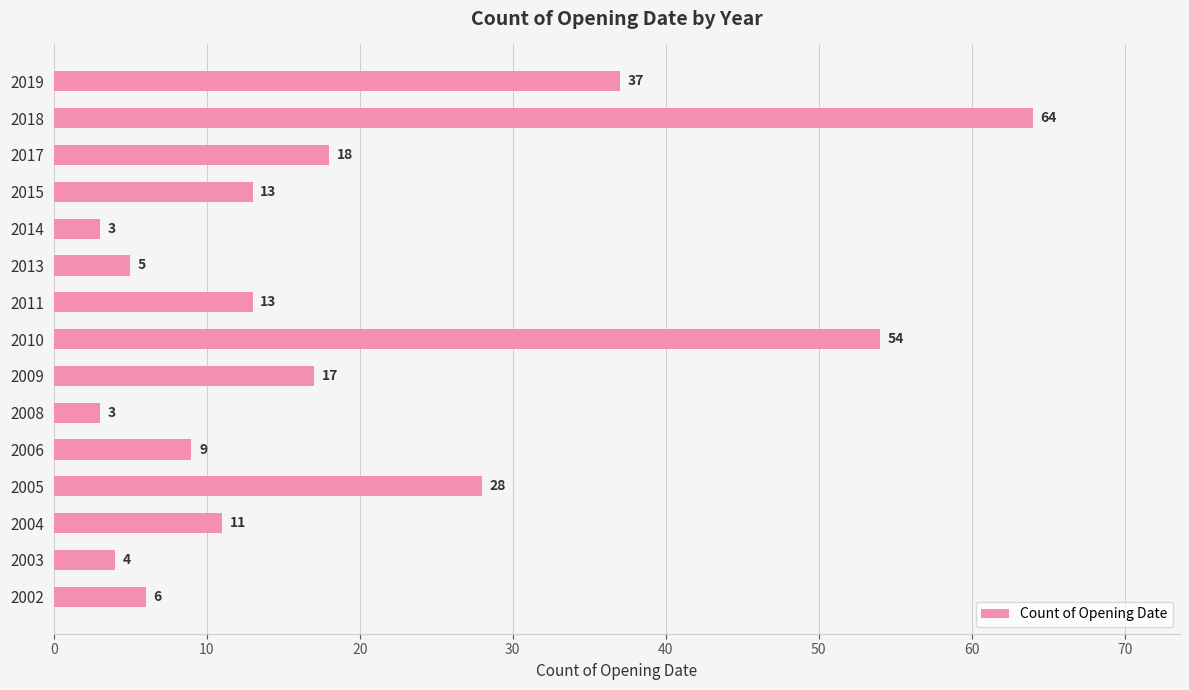

The chart shows a value of 13 at 2015. True or false?

True